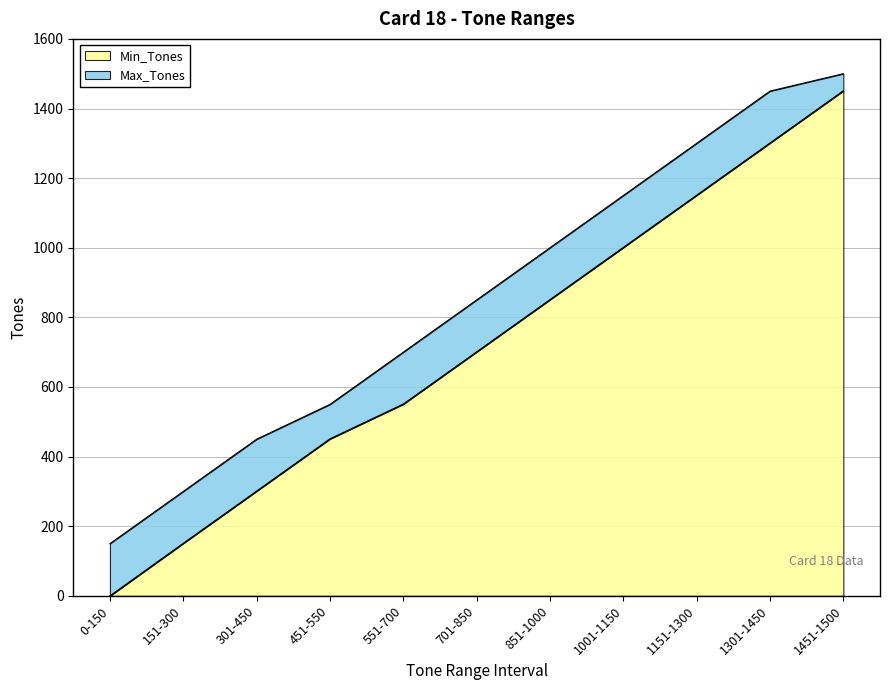

What is the greatest value displayed?

1500